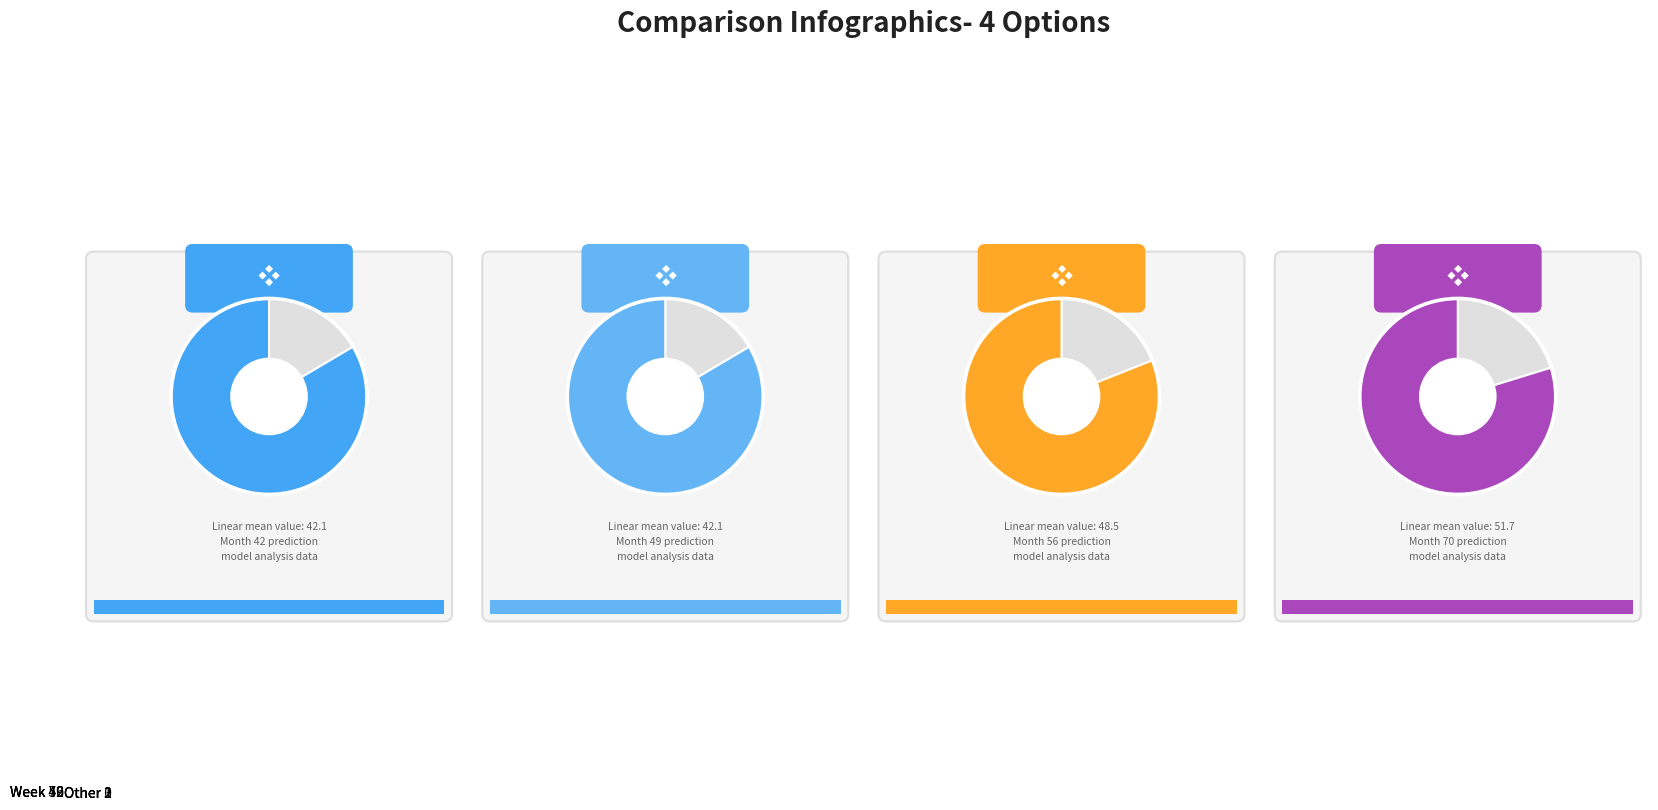

Which category has the smallest portion of the pie?

14